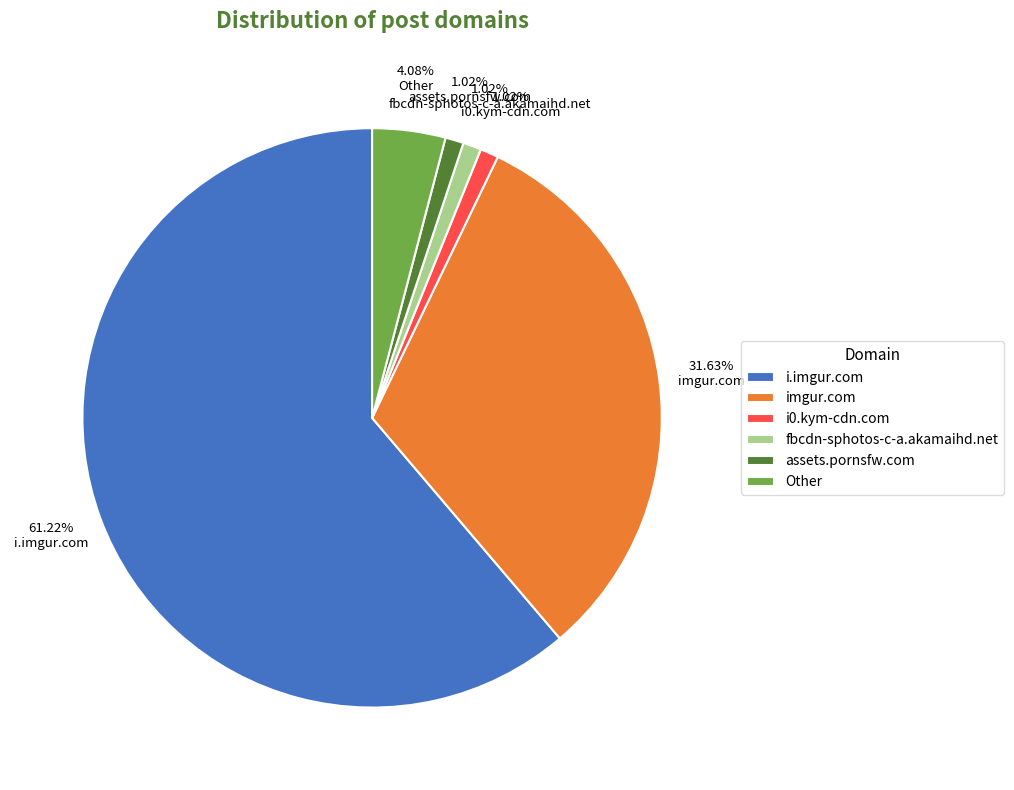

What is the majority slice?

i.imgur.com